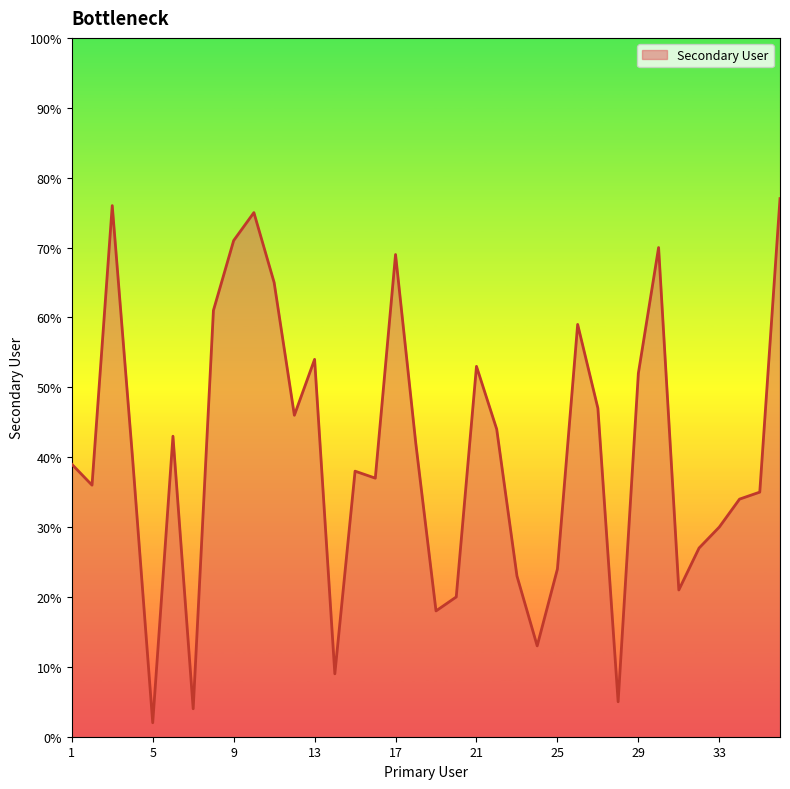

What is the smallest value displayed?

2